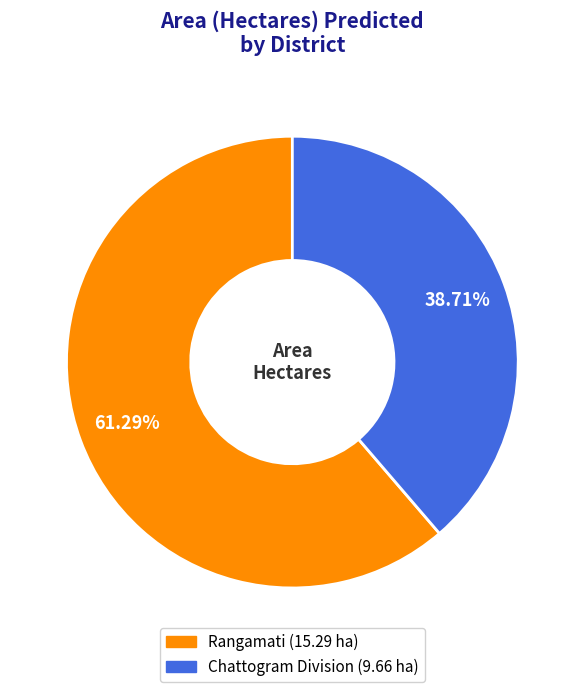

To the nearest percent, what is the difference between the Chattogram Division and Rangamati slice percentages?

23%